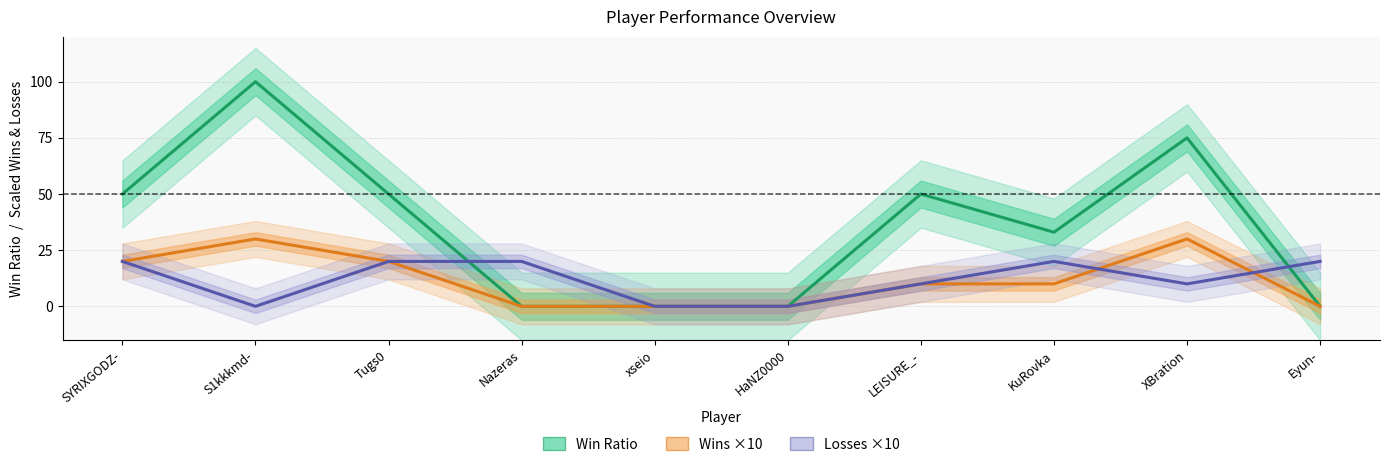

Between KuRovka and Tugs0, which is larger?

Tugs0